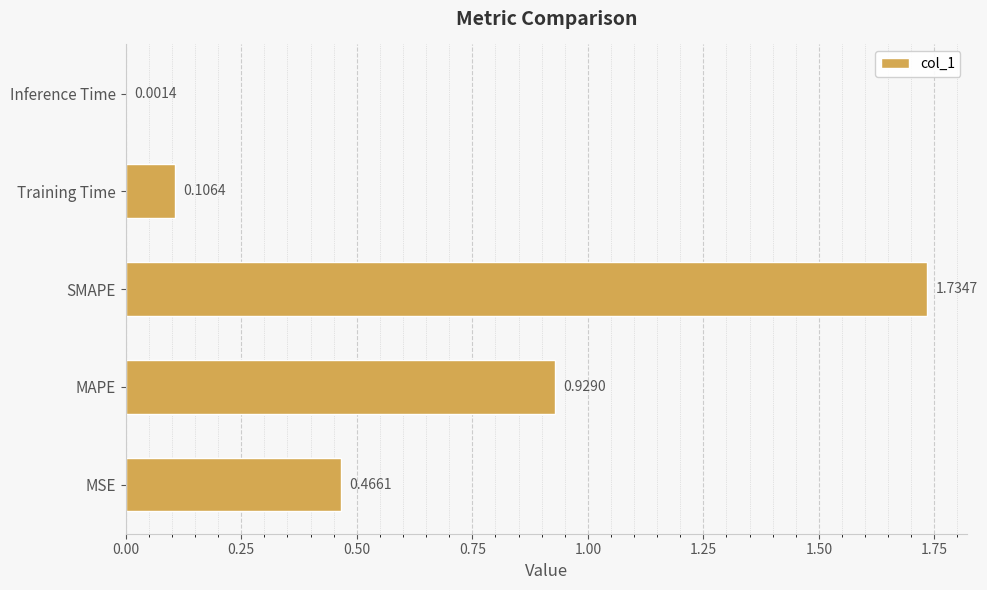

What is the change in value from MAPE to Training Time?

-0.8